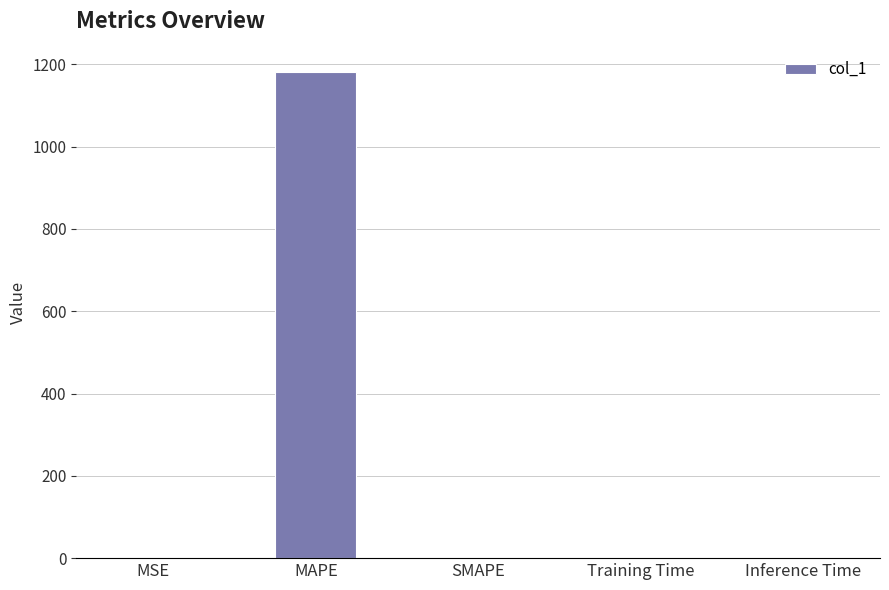

Does the chart contain stacked bars?

No